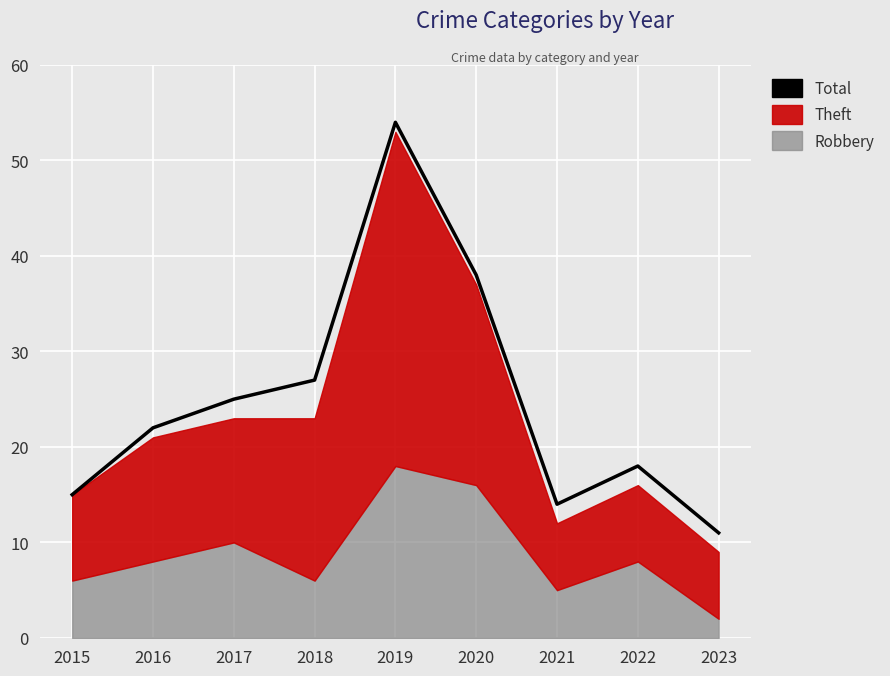

At which category does the chart reach its peak across all series?

2019